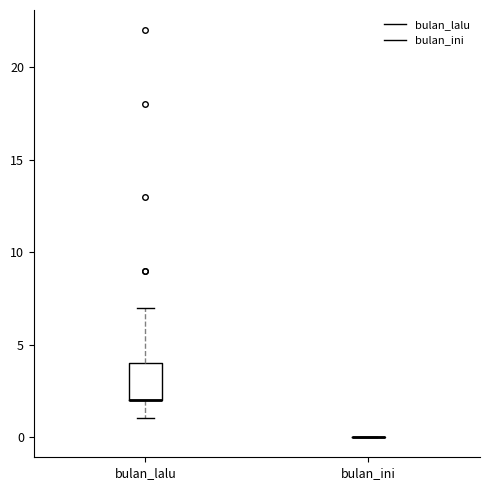

Reading left to right, read every box against the y-axis: the position of its median line, the range the box covers, and the ends of its whiskers. The values are not printed on the chart, so give them approximately, as read against the axis.

bulan_lalu: median 2 (drawn on the box's lower edge), box 2 to 4, whiskers 1 to 7
bulan_ini: box collapsed to a line at 0, whiskers 0 to 0